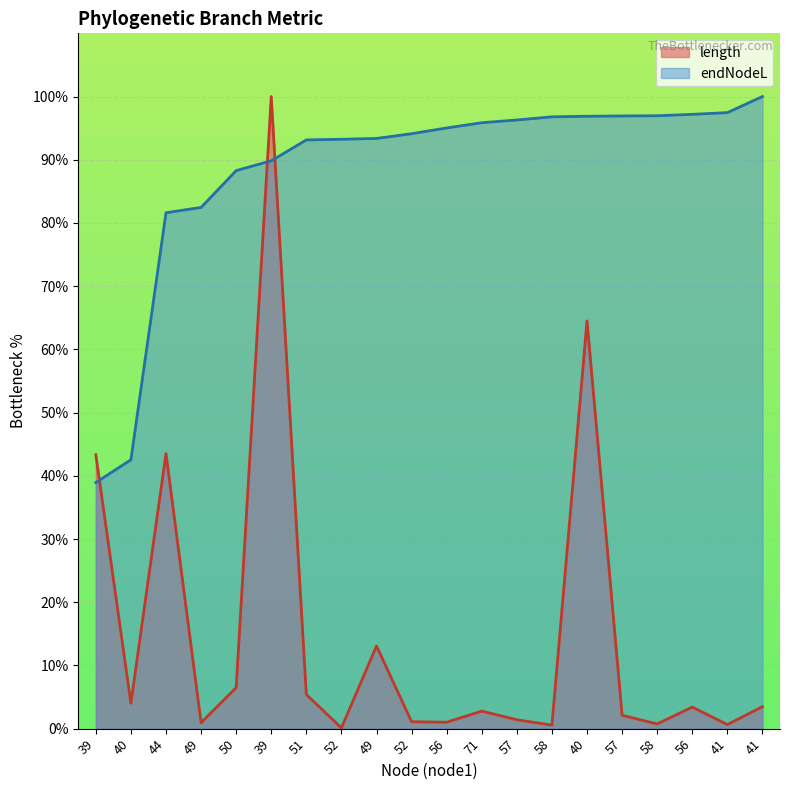

What are all the series names shown in the legend?

length, endNodeL